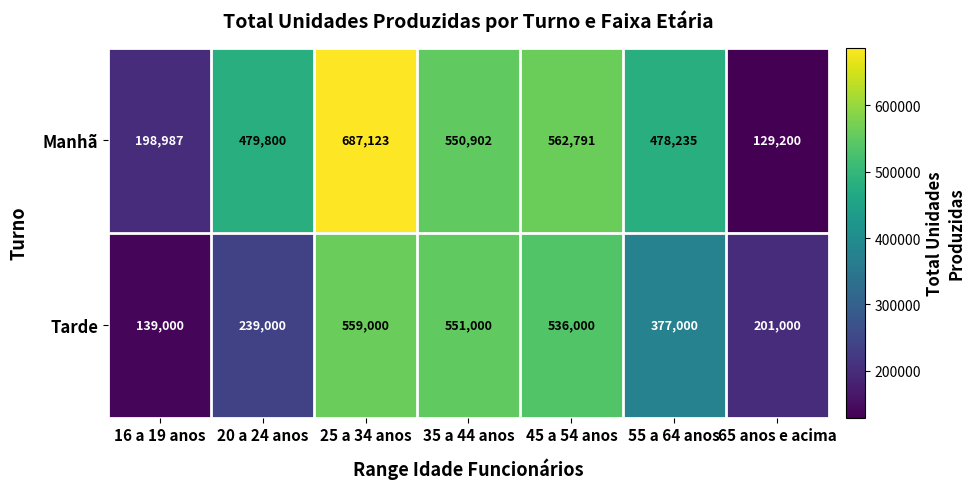

At which category does the chart reach its minimum across all series?

65 anos e acima